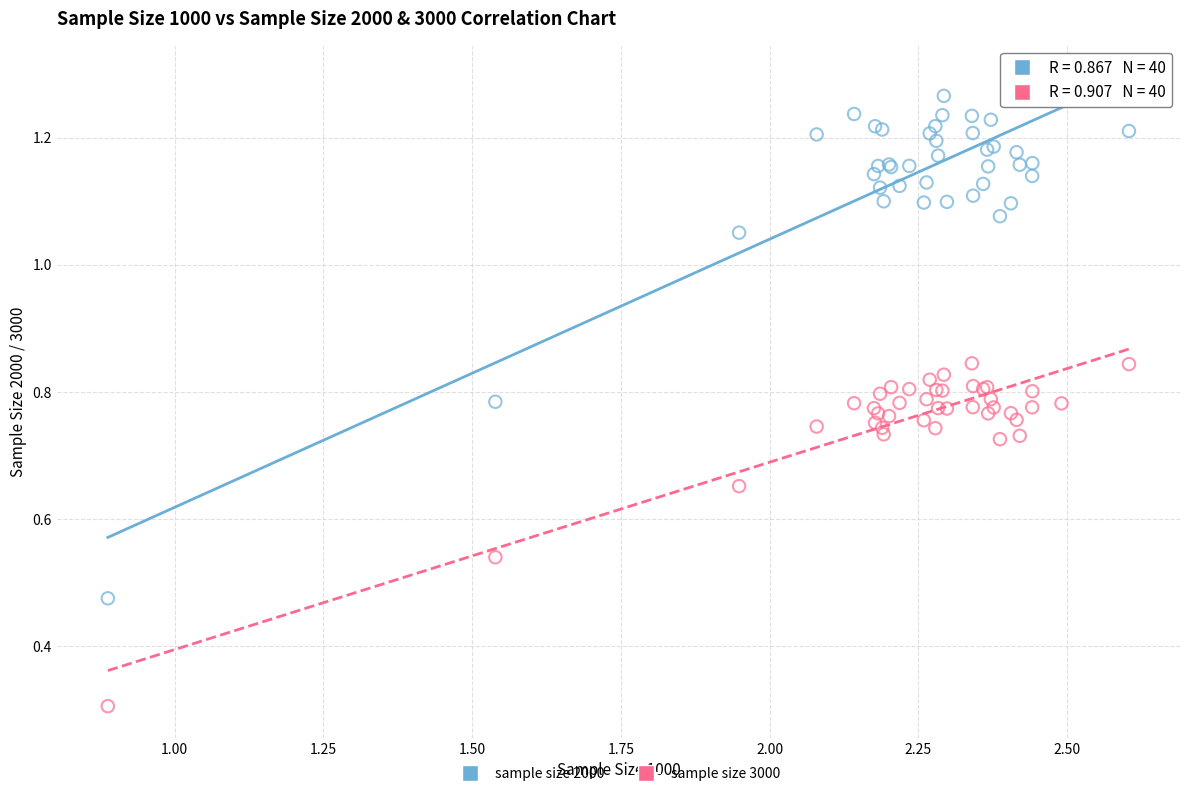

Across all series, what Y value is closest to 0?

0.3